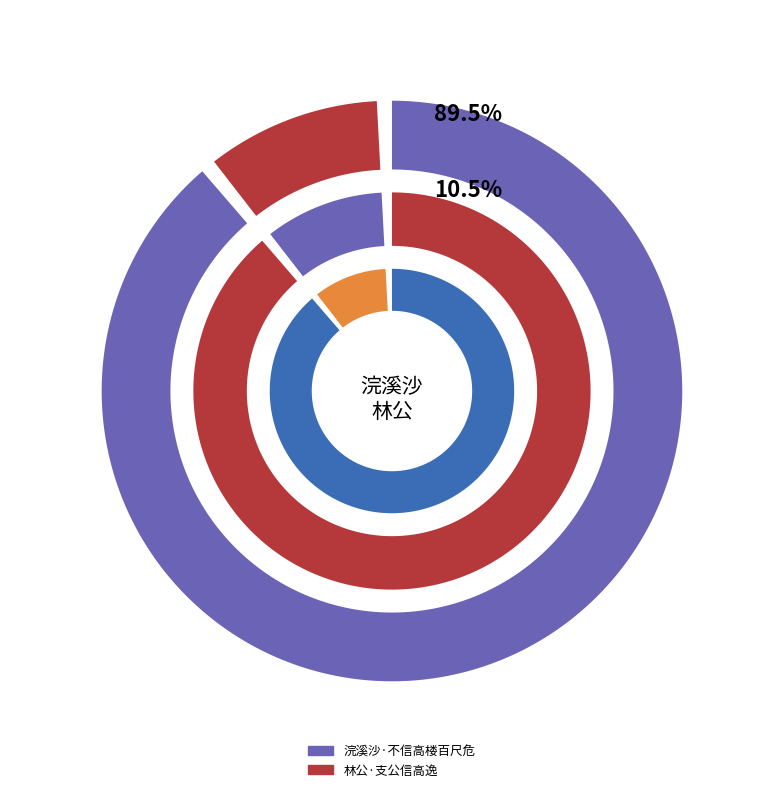

Which category accounts for the majority?

浣溪沙·不信高楼百尺危